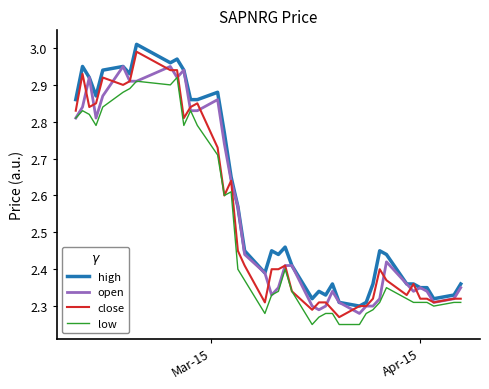

True or false: low and high intersect in this chart.

False